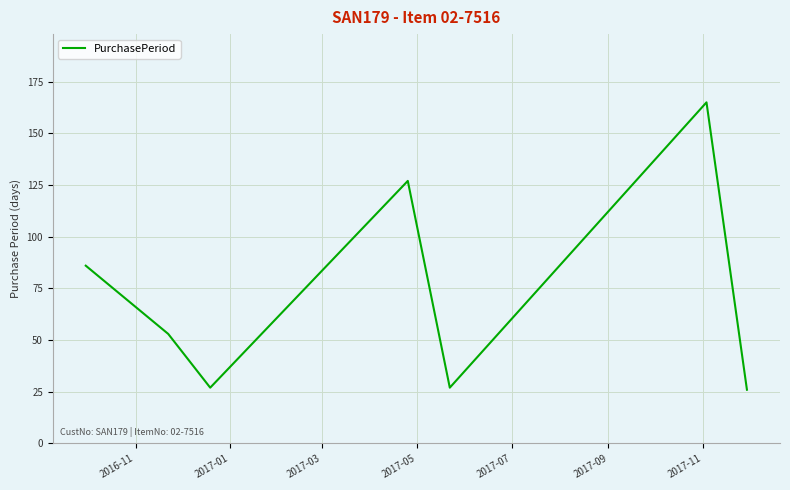

Count the number of categories in the chart.

7